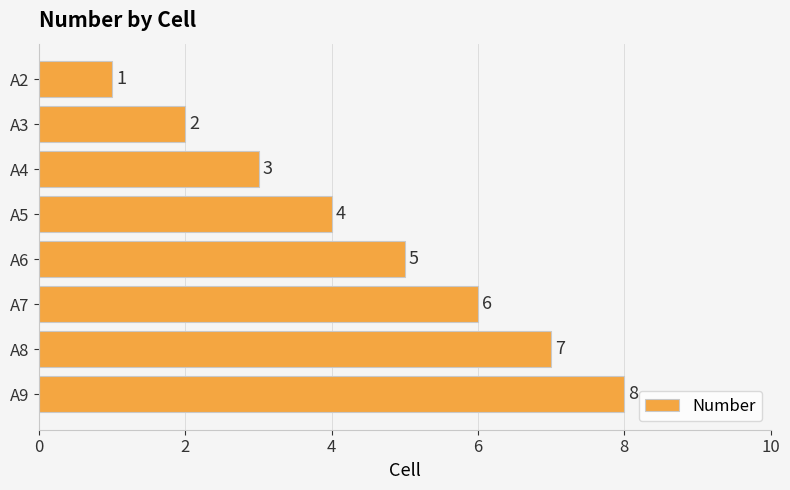

How many values are between 3 and 7?

5